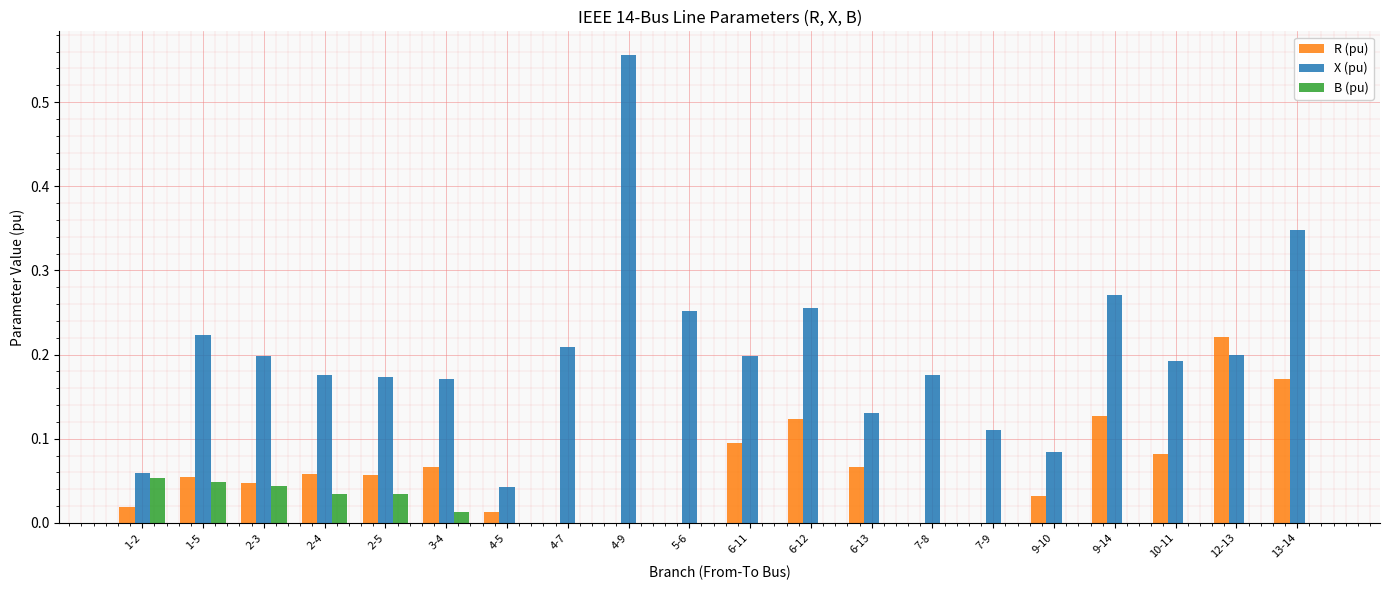

At which category is the sum across all series the highest?

4-9